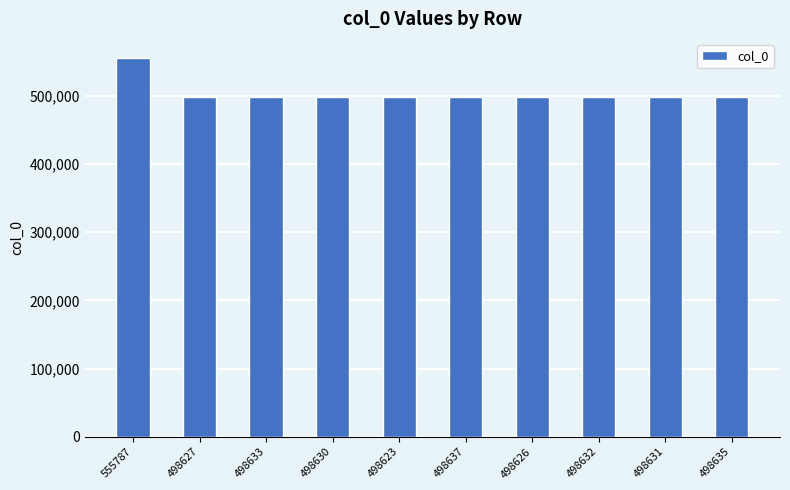

True or false: the data shows 711090 at 498632.

False